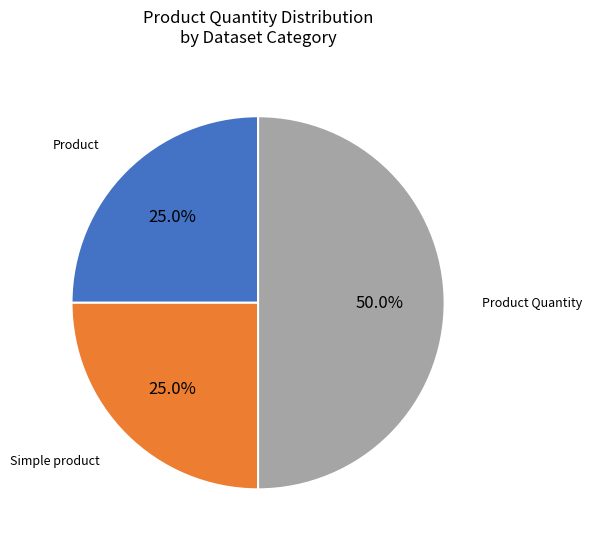

Which slice is the largest?

Product Quantity